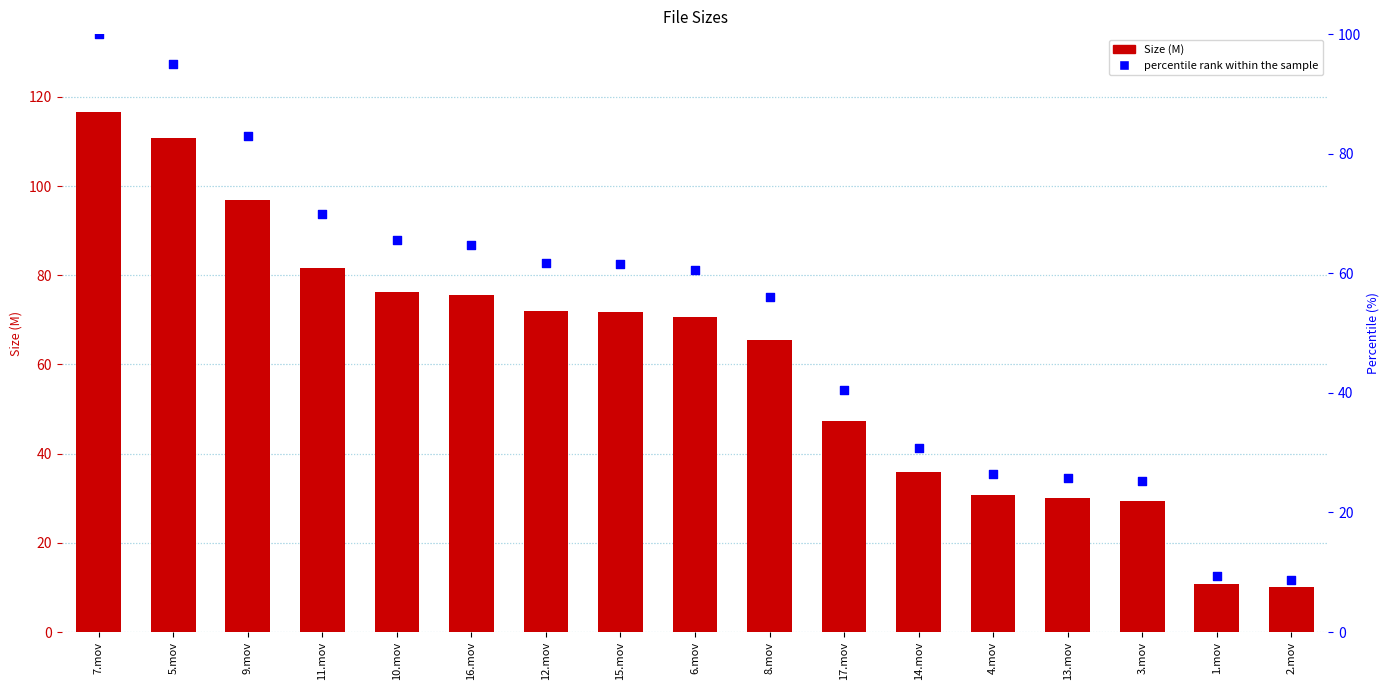

Which series reaches the minimum Y coordinate?

percentile rank within the sample